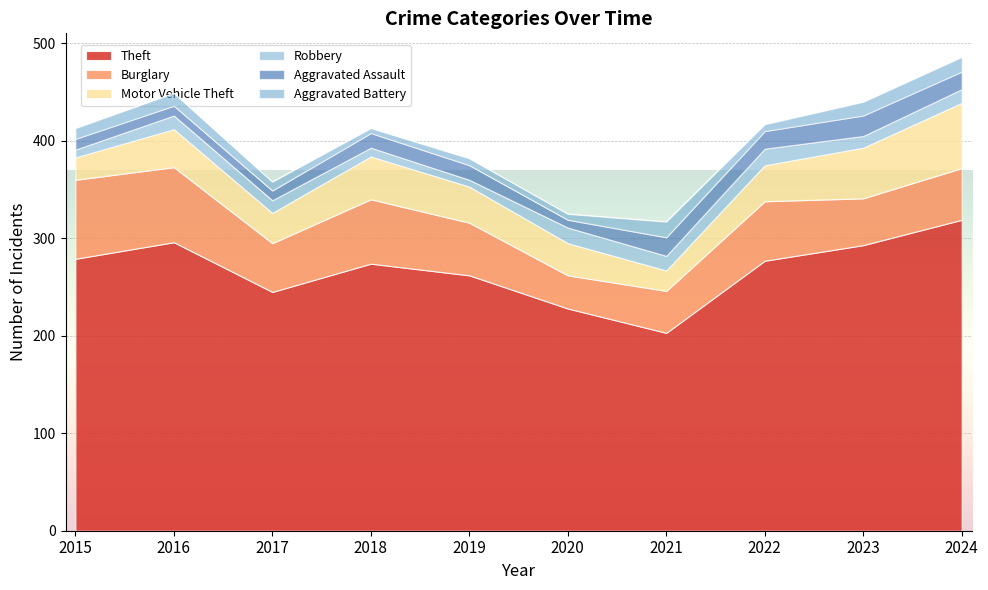

At which label does Theft reach its peak?

2024